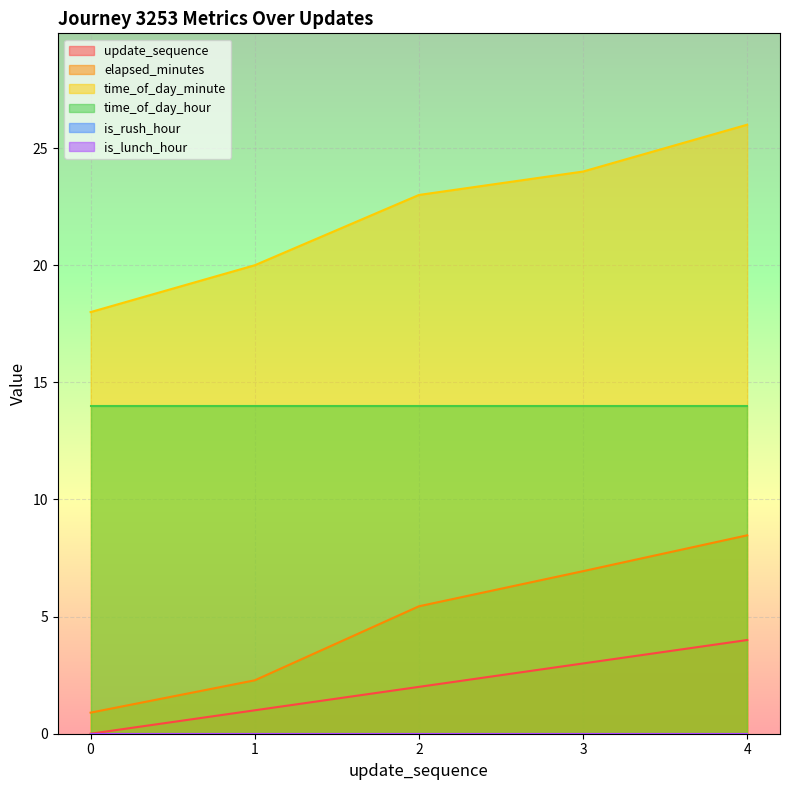

What is the sum of the time_of_day_minute values at 3 and 4?

50.0